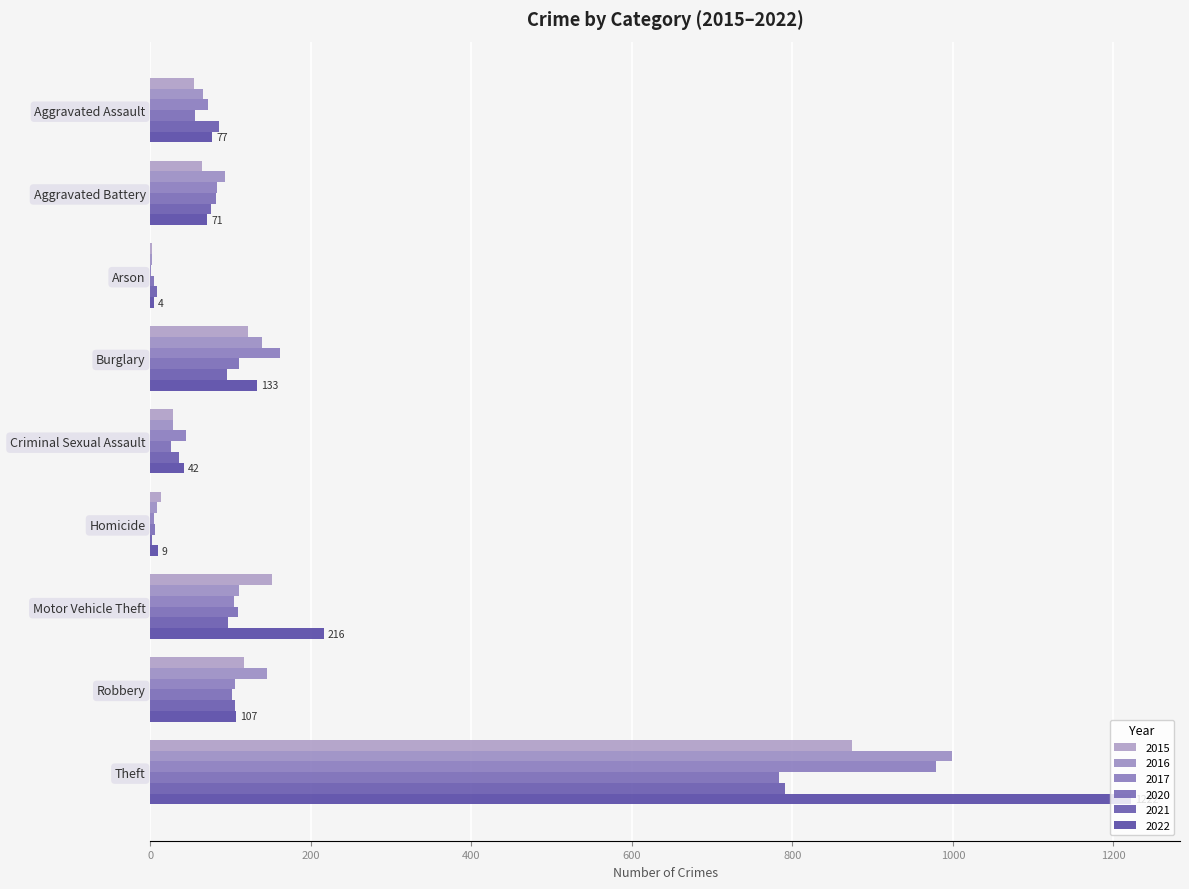

What is the difference between the second highest and second lowest values in the 2017 series?

157